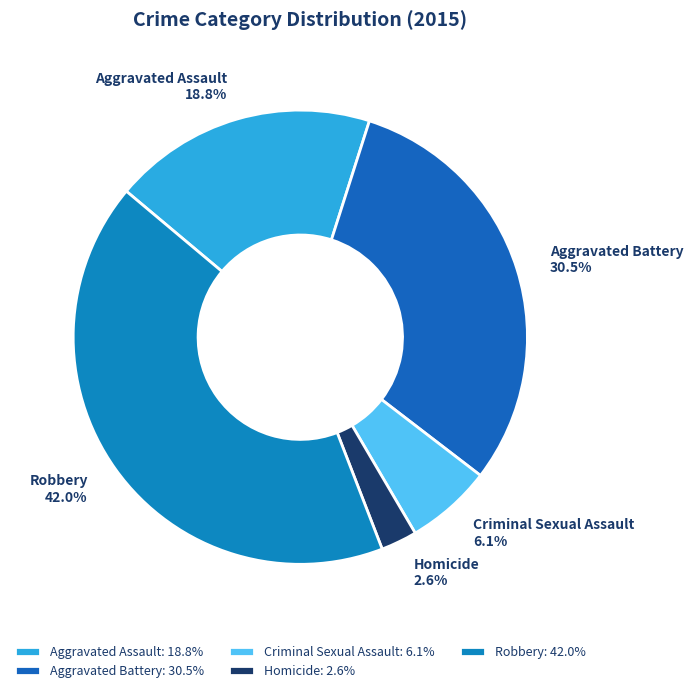

What portion of the pie excludes Aggravated Battery?

69.5%